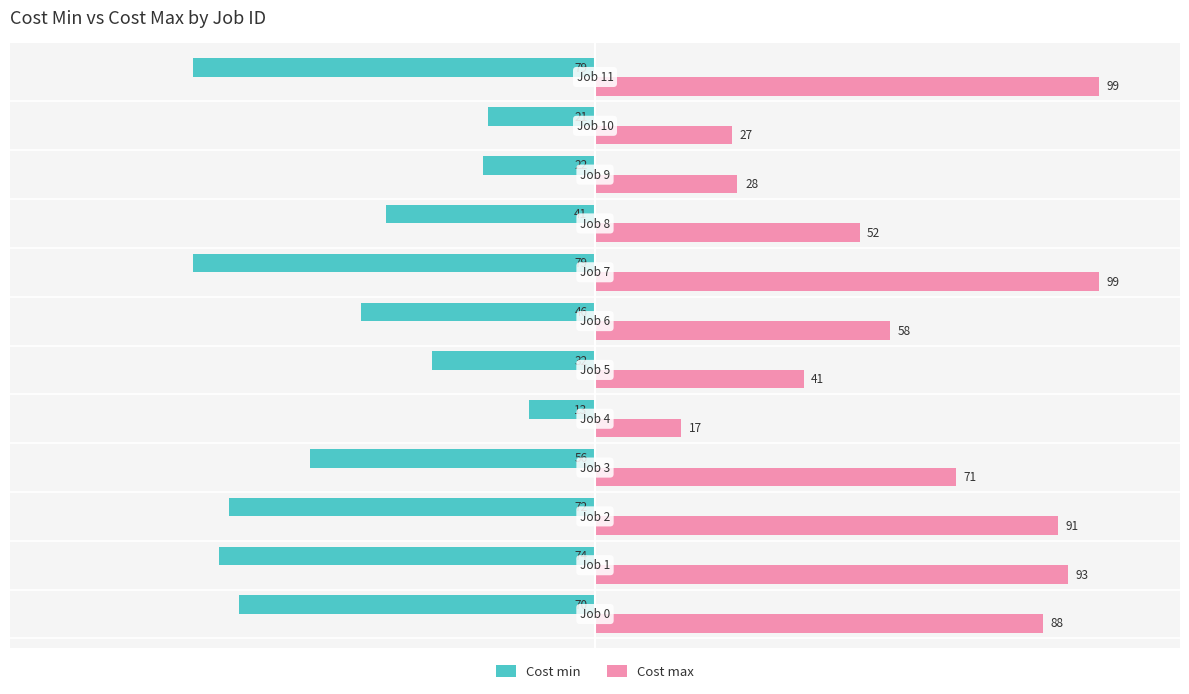

Which series has the widest spread of values?

Cost max